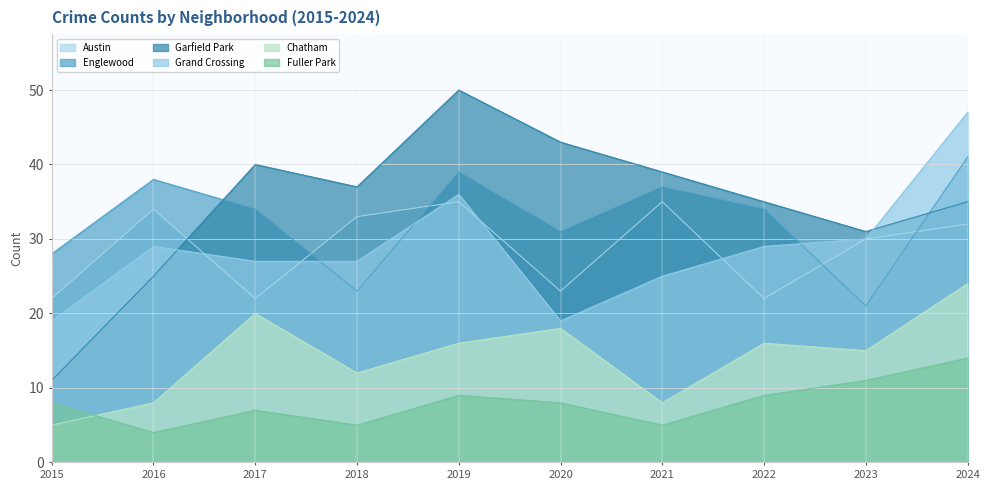

Is the value of Garfield Park at 2022 greater than the value of Chatham at 2023?

Yes